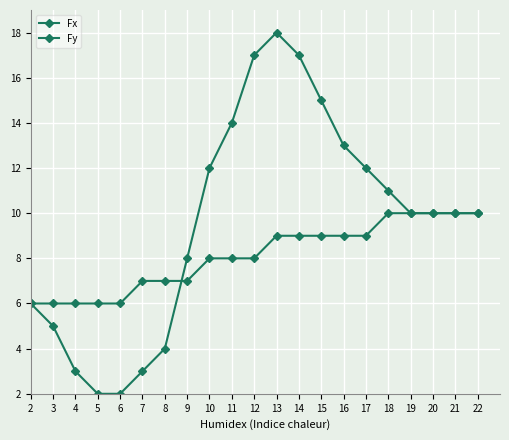

Does the chart display data point markers on the line(s)?

Yes